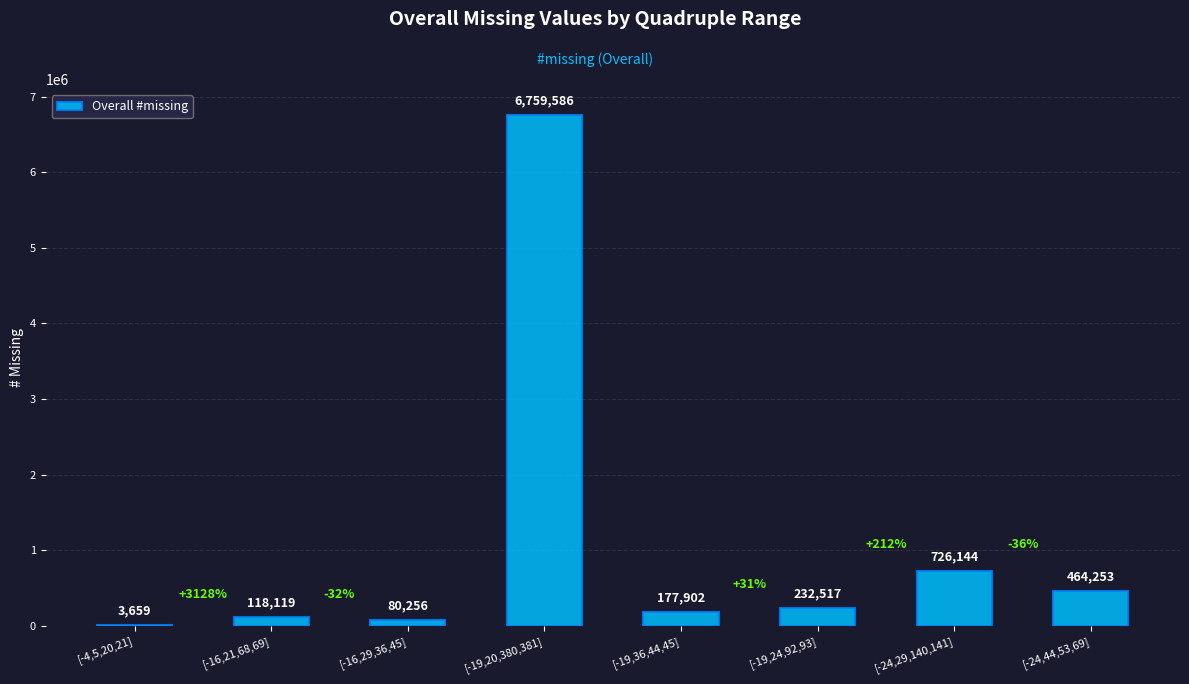

What is the change in value from [-4,5,20,21] to [-19,24,92,93]?

+228858